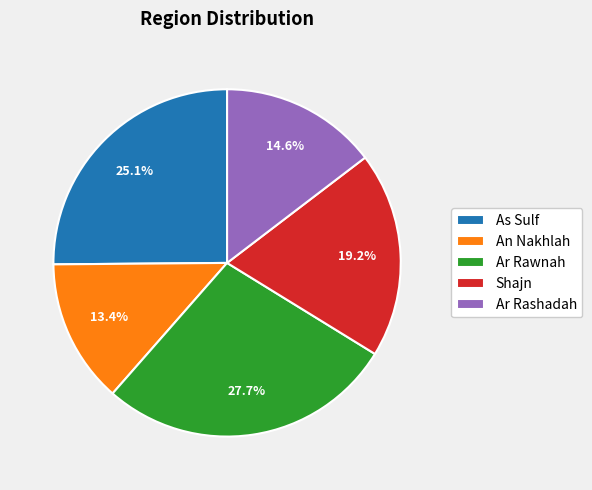

Between Shajn and As Sulf, which is larger?

As Sulf